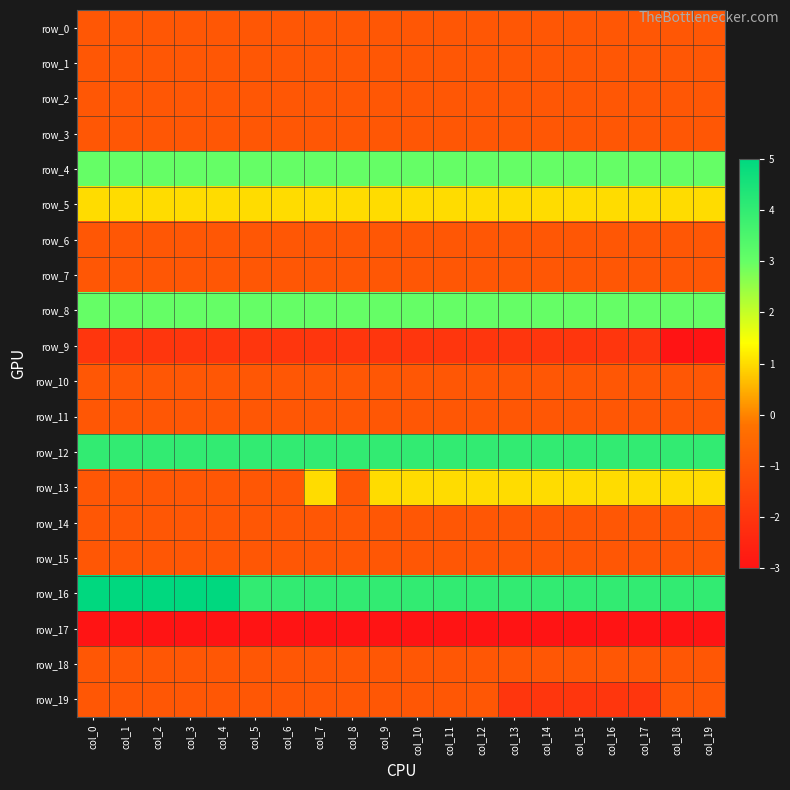

What is the total value across all series at col_1?

-2